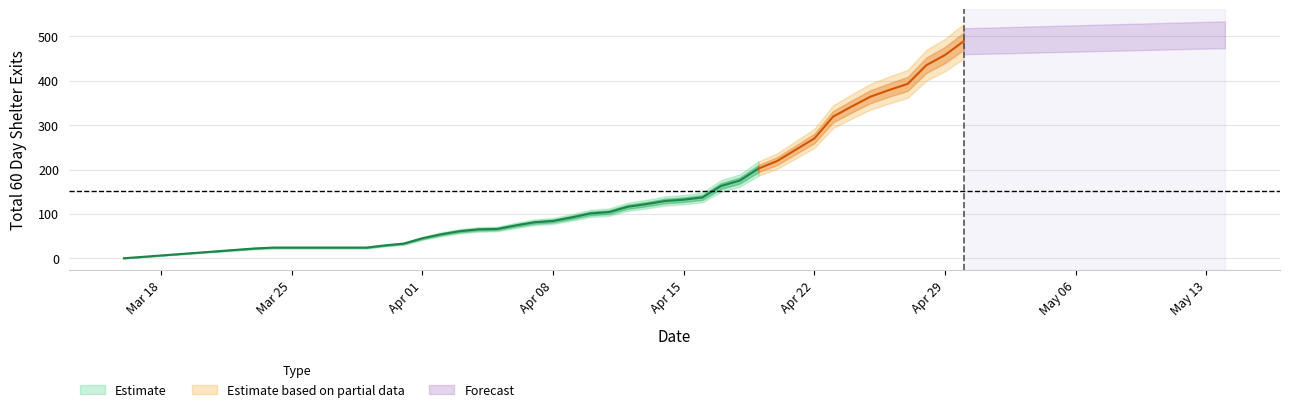

Reading right to left, transcribe all the data shown in this chart.

2024-04-30=489	2024-04-29=458	2024-04-28=435	2024-04-27=393	2024-04-26=379	2024-04-25=364	2024-04-24=342	2024-04-23=319	2024-04-22=270	2024-04-20=219	2024-04-19=202	2024-04-18=175	2024-04-17=163	2024-04-16=137	2024-04-15=132	2024-04-14=129	2024-04-13=122	2024-04-12=116	2024-04-11=104	2024-04-10=101	2024-04-09=92	2024-04-08=84	2024-04-07=81	2024-04-06=74	2024-04-05=66	2024-04-04=65	2024-04-03=61	2024-04-02=54	2024-04-01=45	2024-03-31=33	2024-03-30=29	2024-03-29=24	2024-03-28=24	2024-03-27=24	2024-03-26=24	2024-03-25=24	2024-03-24=24	2024-03-23=22	2024-03-16=0